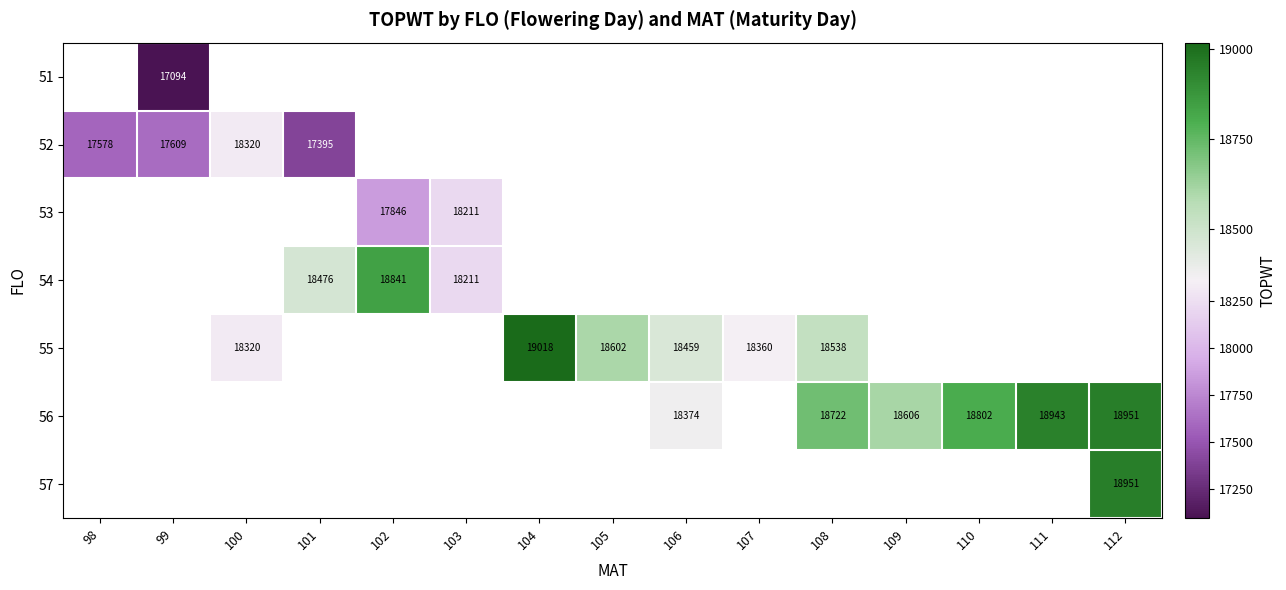

Is it true that 52 equals 17609 at 99?

True